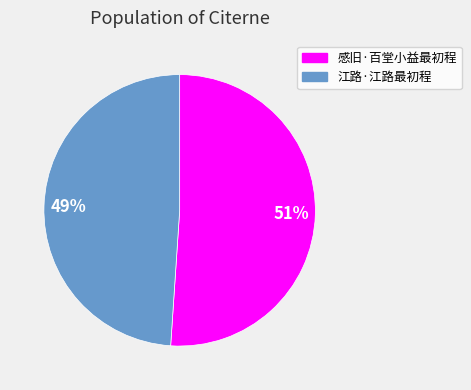

Between 感旧·百堂小益最初程 and 江路·江路最初程, which is larger?

感旧·百堂小益最初程